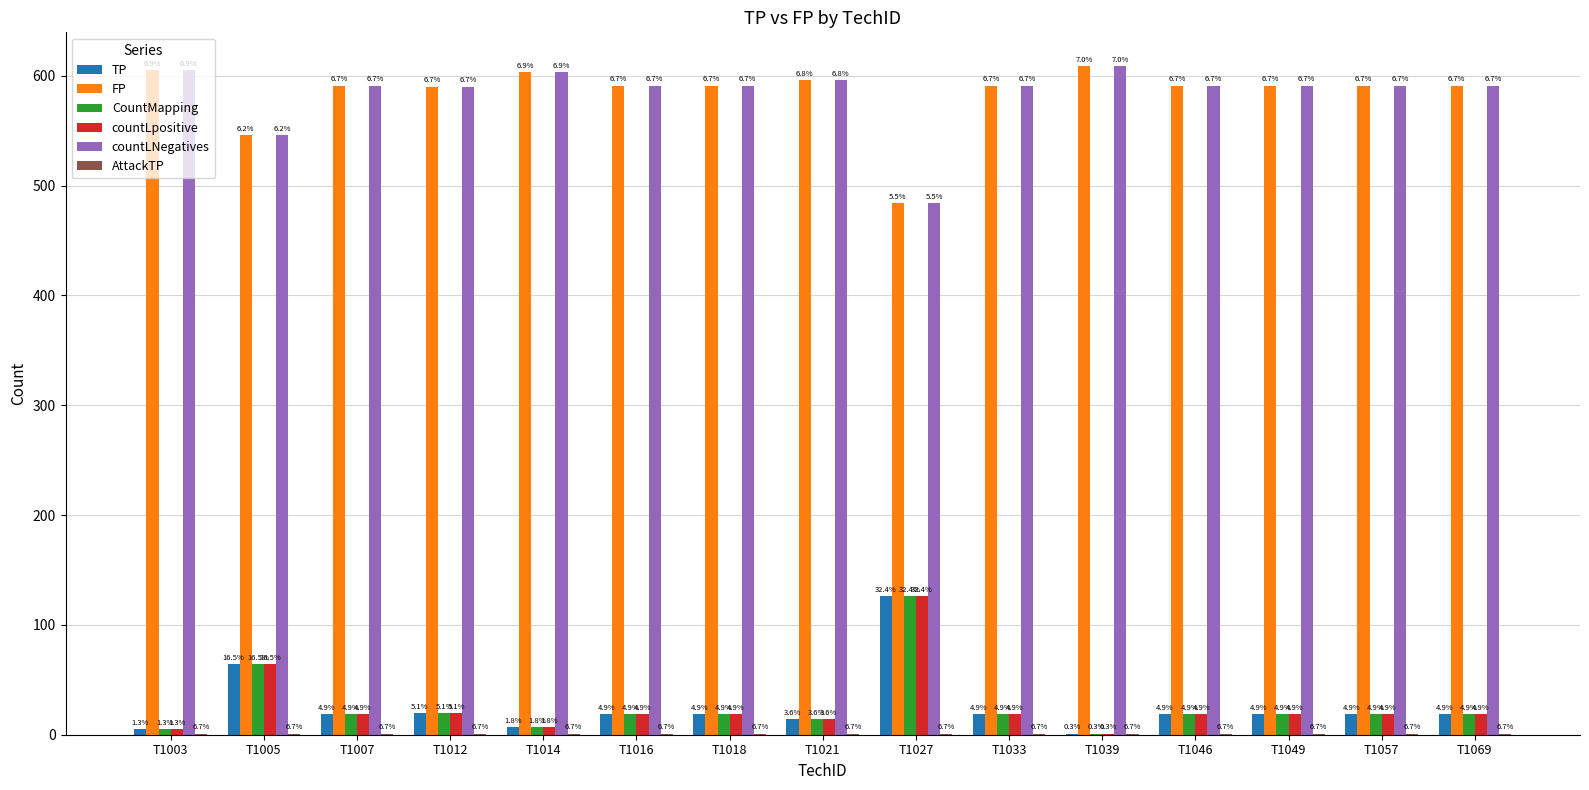

What is the value of the countLpositive bar at the 1st from the left?

5